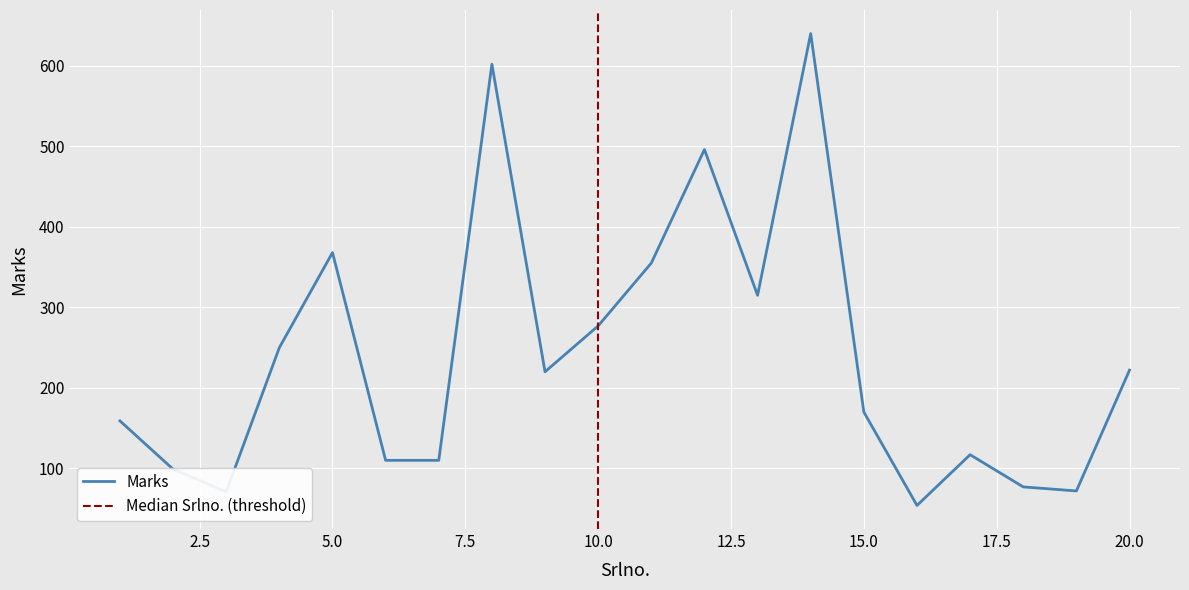

How many data points are above 220?

9